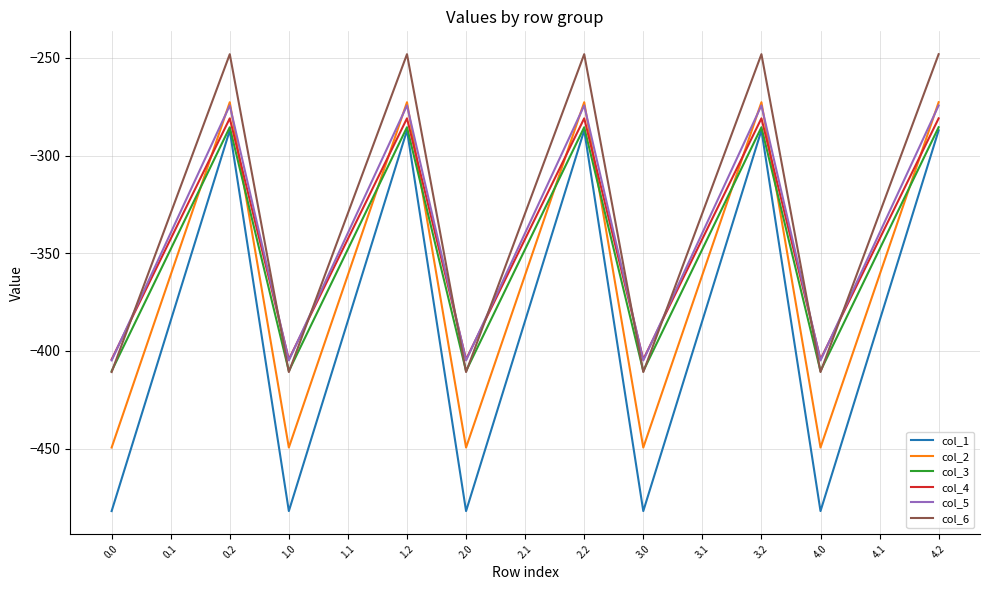

Reading right to left, transcribe all the data shown in this chart.

col_1: -287.1	-384.6	-482.0	-287.1	-384.6	-482.0	-287.1	-384.6	-482.0	-287.1	-384.6	-482.0	-287.1	-384.6	-482.0
col_2: -272.7	-361.1	-449.5	-272.7	-361.1	-449.5	-272.7	-361.1	-449.5	-272.7	-361.1	-449.5	-272.7	-361.1	-449.5
col_3: -285.5	-347.9	-410.3	-285.5	-347.9	-410.3	-285.5	-347.9	-410.3	-285.5	-347.9	-410.3	-285.5	-347.9	-410.3
col_4: -281.0	-342.7	-404.4	-281.0	-342.7	-404.4	-281.0	-342.7	-404.4	-281.0	-342.7	-404.4	-281.0	-342.7	-404.4
col_5: -274.4	-339.6	-404.9	-274.4	-339.6	-404.9	-274.4	-339.6	-404.9	-274.4	-339.6	-404.9	-274.4	-339.6	-404.9
col_6: -248.1	-329.5	-410.8	-248.1	-329.5	-410.8	-248.1	-329.5	-410.8	-248.1	-329.5	-410.8	-248.1	-329.5	-410.8